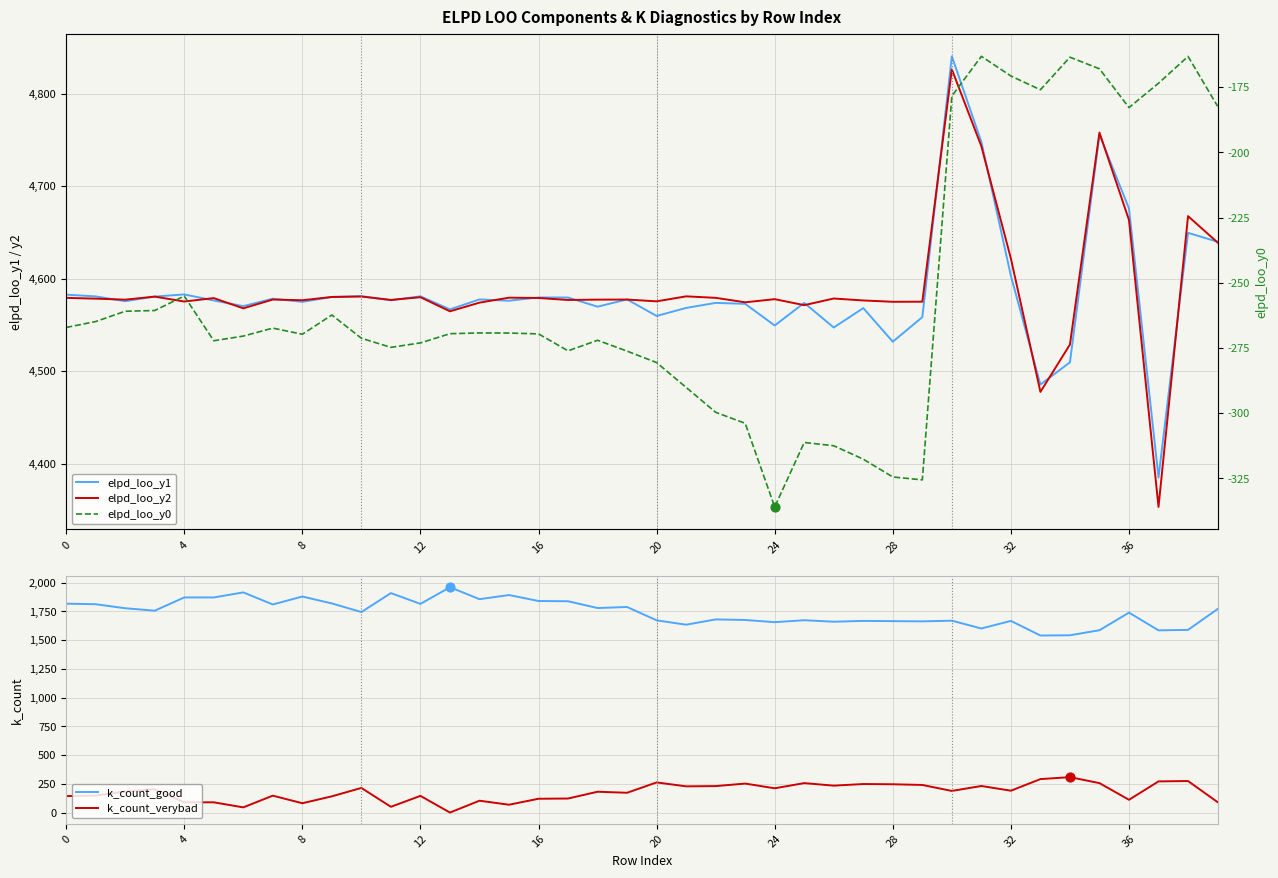

At how many categories does at least one series exceed 4834?

1